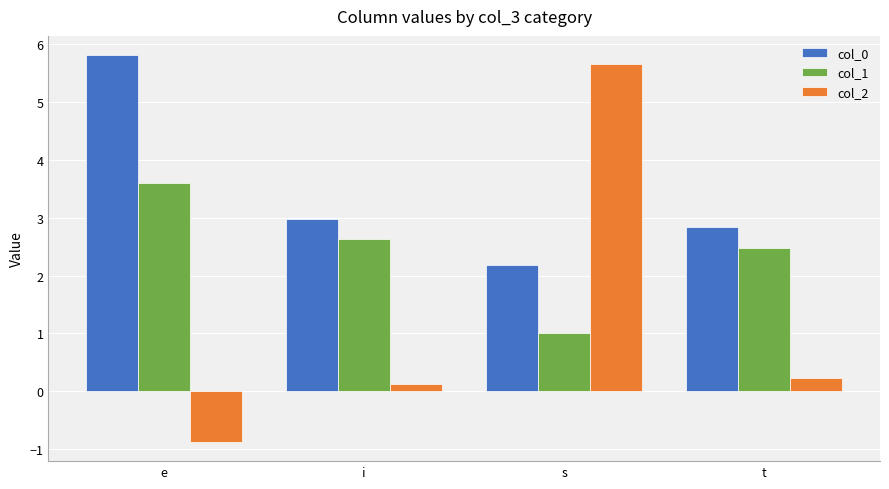

What is the label of the 4th bar from the left?

t